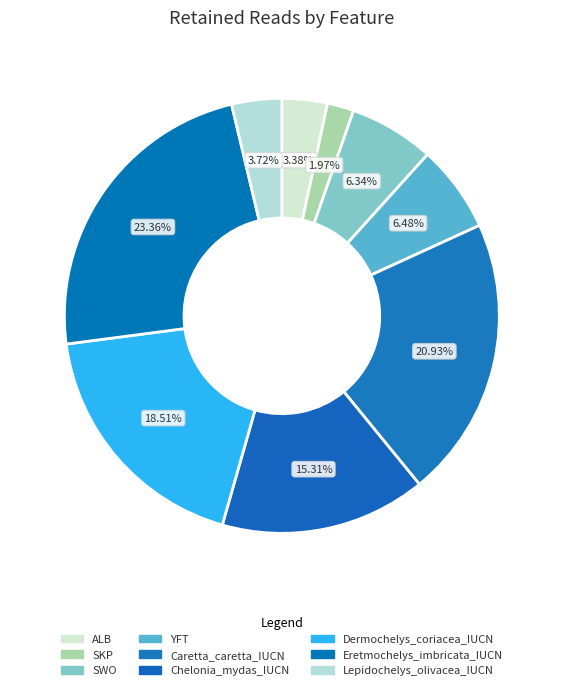

What is the change in value from Chelonia_mydas_IUCN to Lepidochelys_olivacea_IUCN?

-646